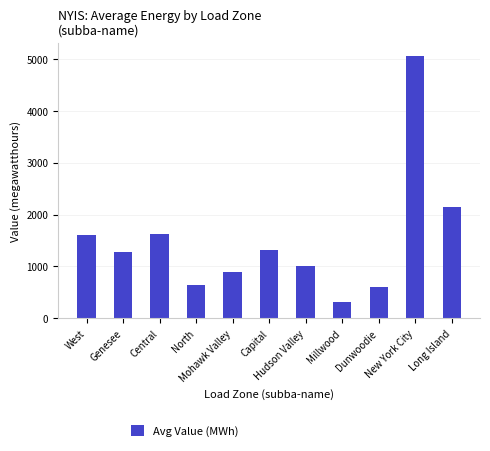

What is the average value?

1501